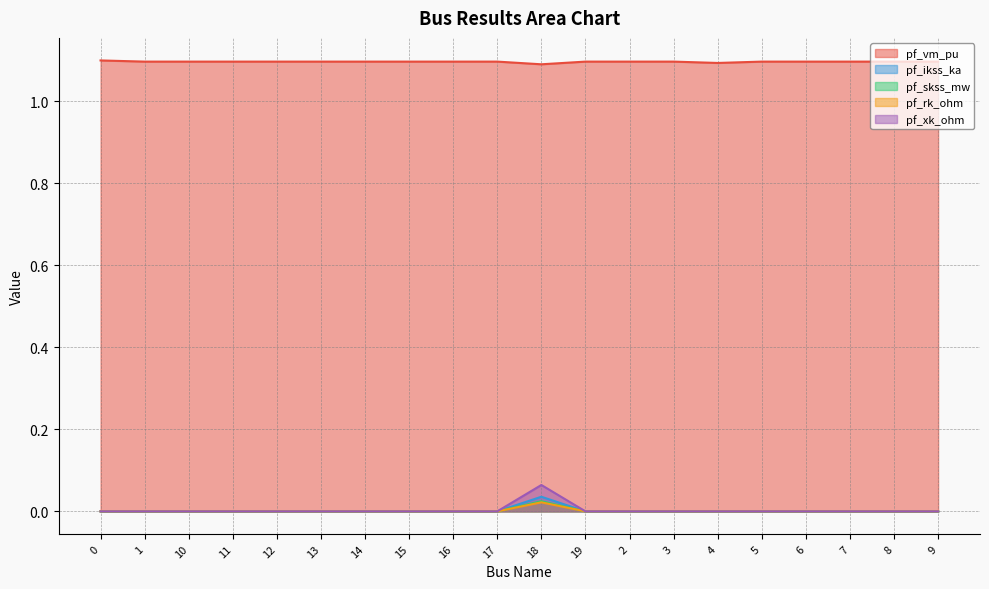

The value of pf_ikss_ka at 1 is 0.0. True or false?

True